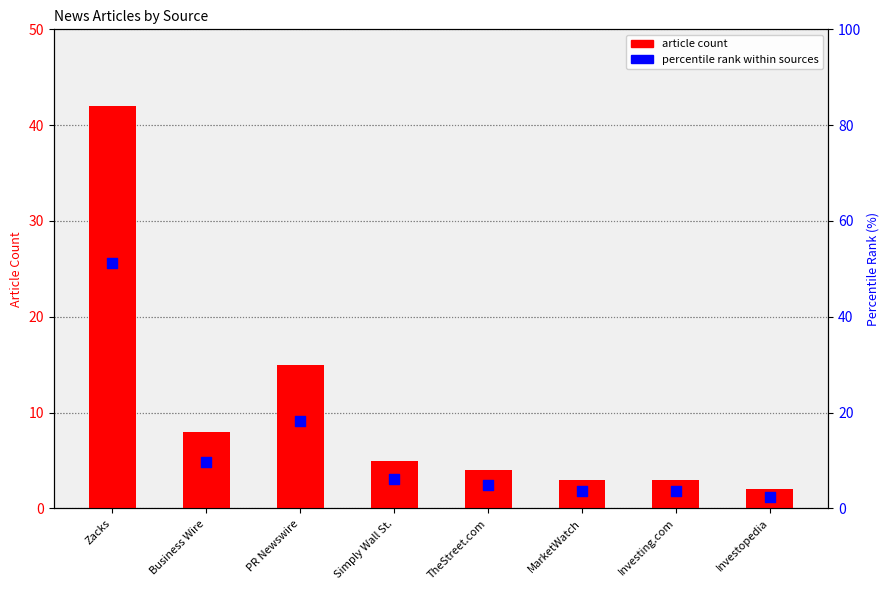

Which series contains the lowest Y value?

article count